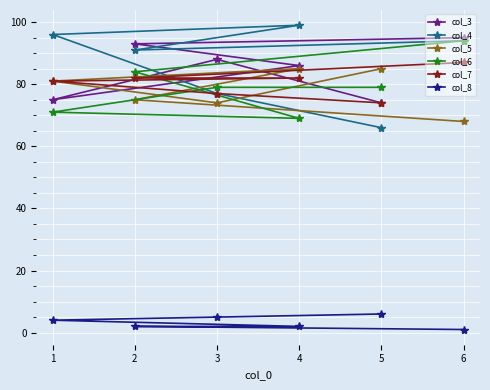

True or false: col_8 and col_3 cross at least once.

False